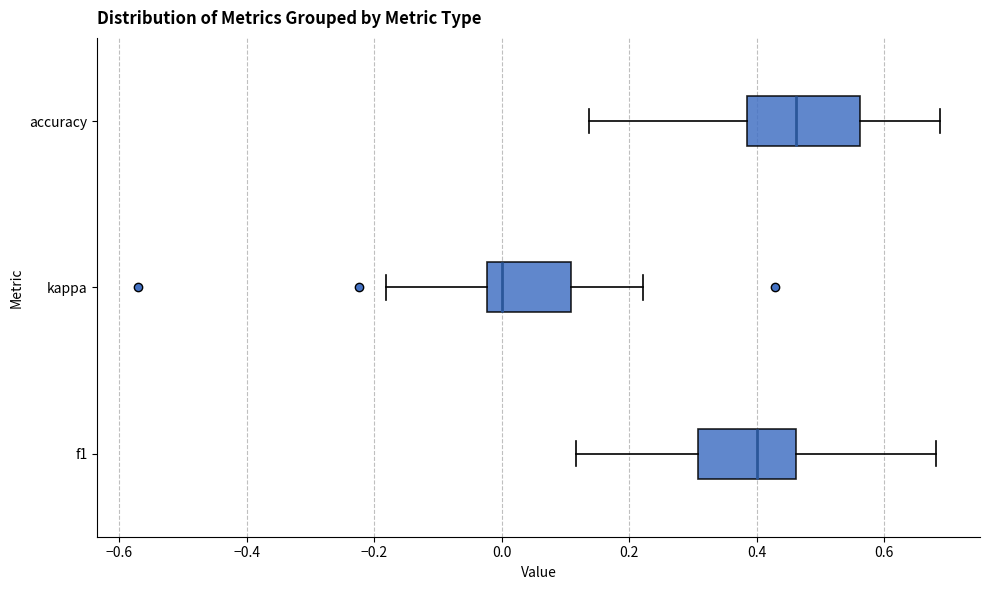

Reading bottom to top, read every box against the x-axis: the position of its median line, the range the box covers, and the ends of its whiskers. The values are not printed on the chart, so give them approximately, as read against the axis.

f1: median 0.40, box 0.30 to 0.46, whiskers 0.12 to 0.68
kappa: median 0.00, box -0.02 to 0.10, whiskers -0.18 to 0.22
accuracy: median 0.46, box 0.38 to 0.56, whiskers 0.14 to 0.68